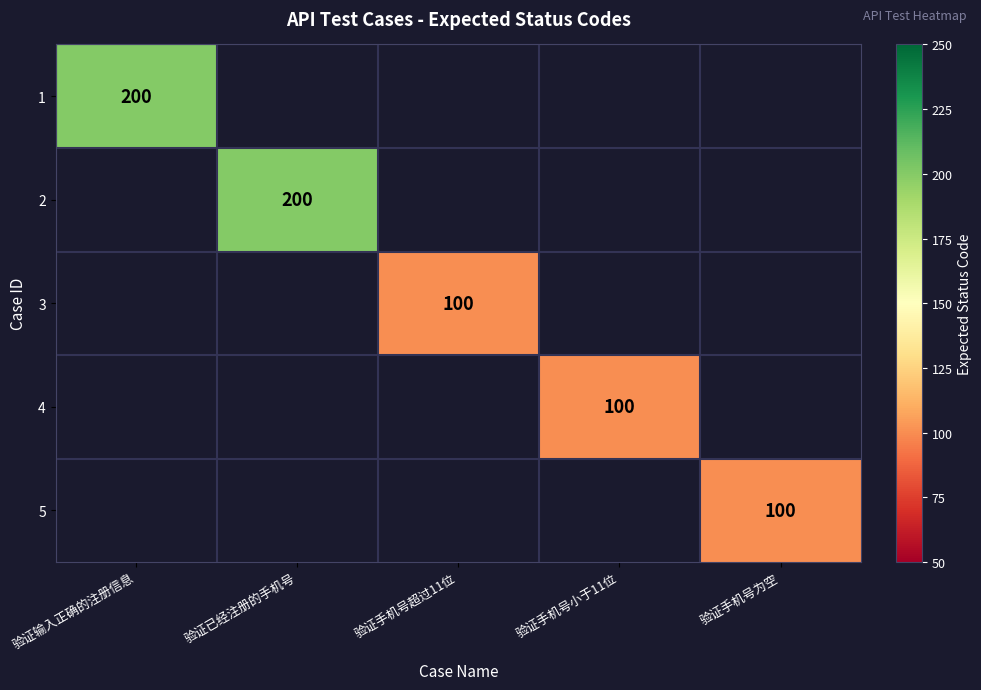

Which series has the largest range (max minus min)?

1